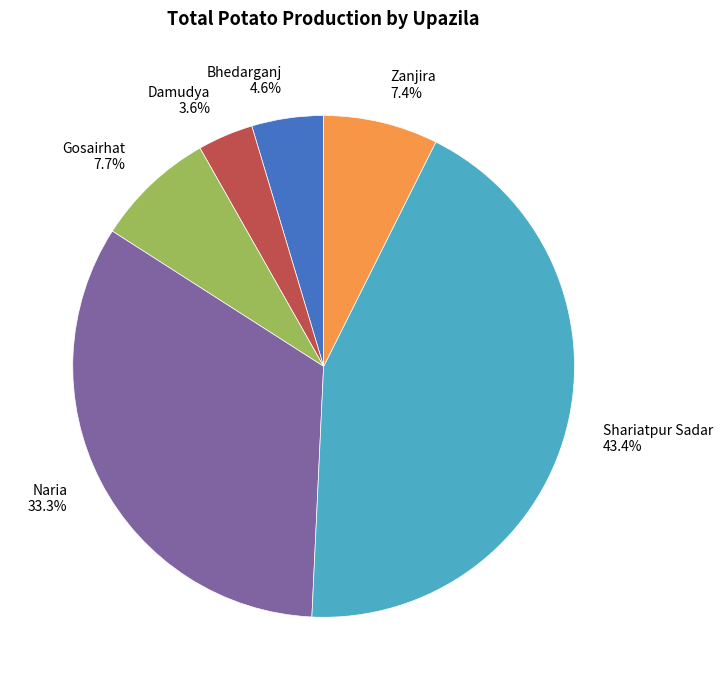

How many segments does this pie chart have?

6